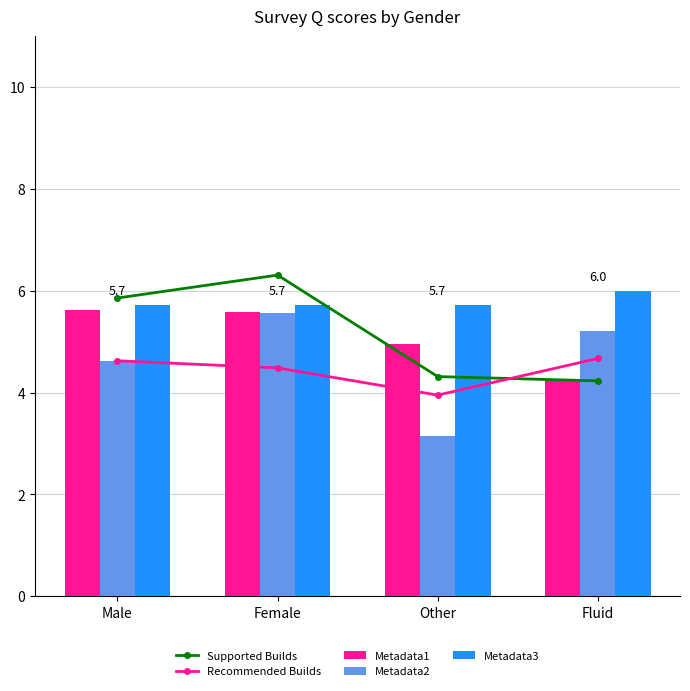

What position from the right is Female?

3